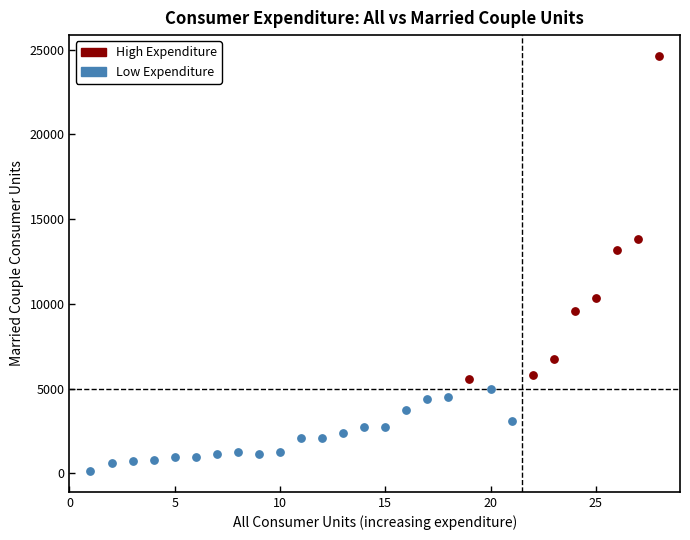

What are all the series names shown in the legend?

High Expenditure, Low Expenditure